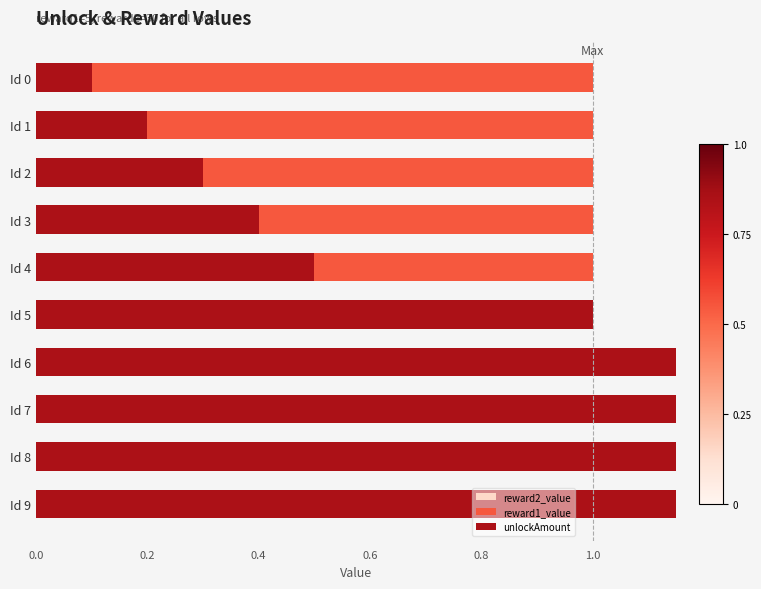

What is the minimum value shown in the chart?

0.1